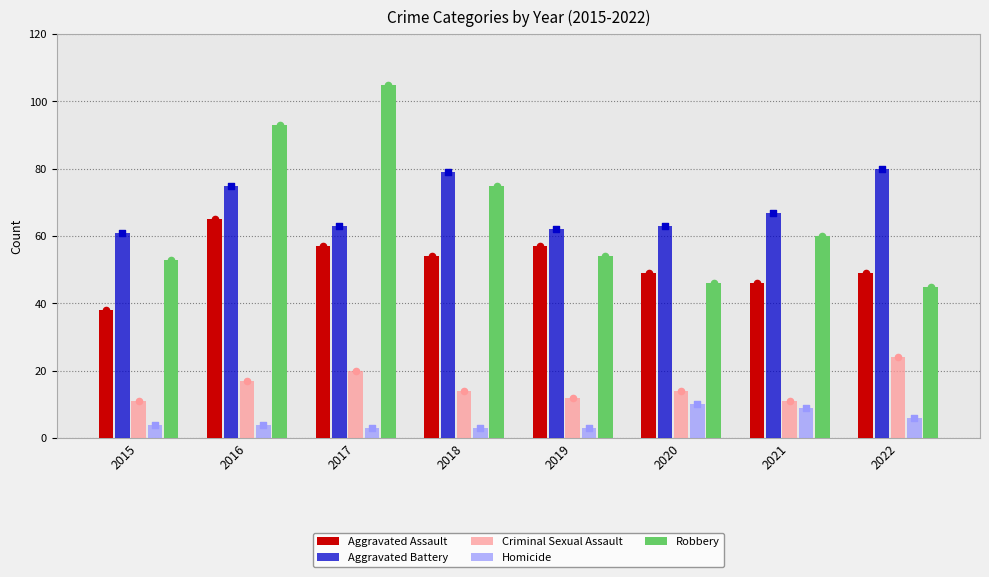

What is the total value across all series at 2020?

182